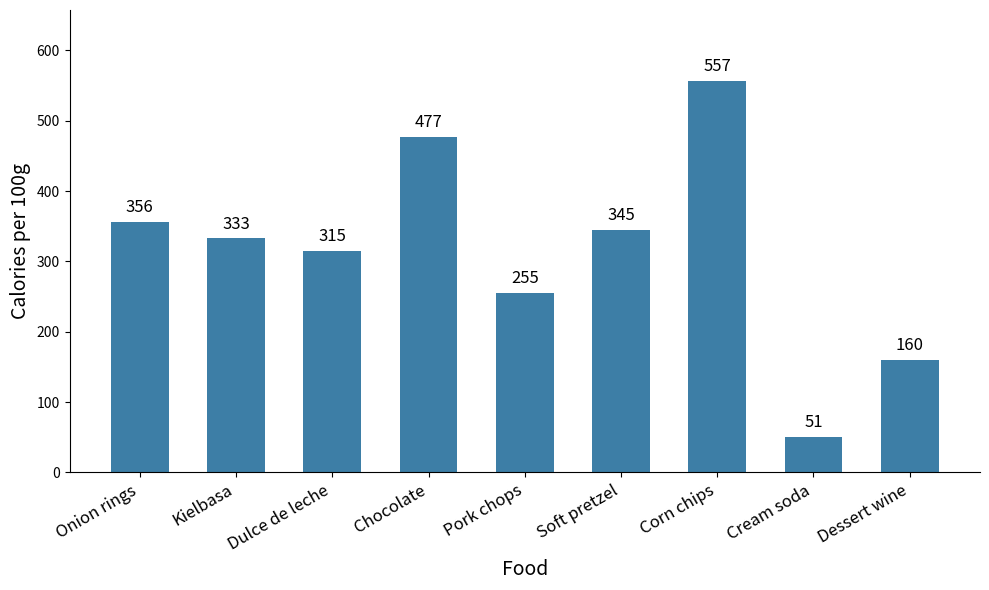

What is the value of the 3rd bar from the left?

315